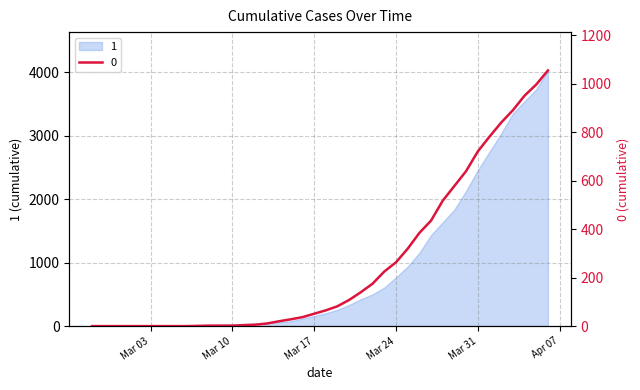

What is the value of the 30th point from the left?

435